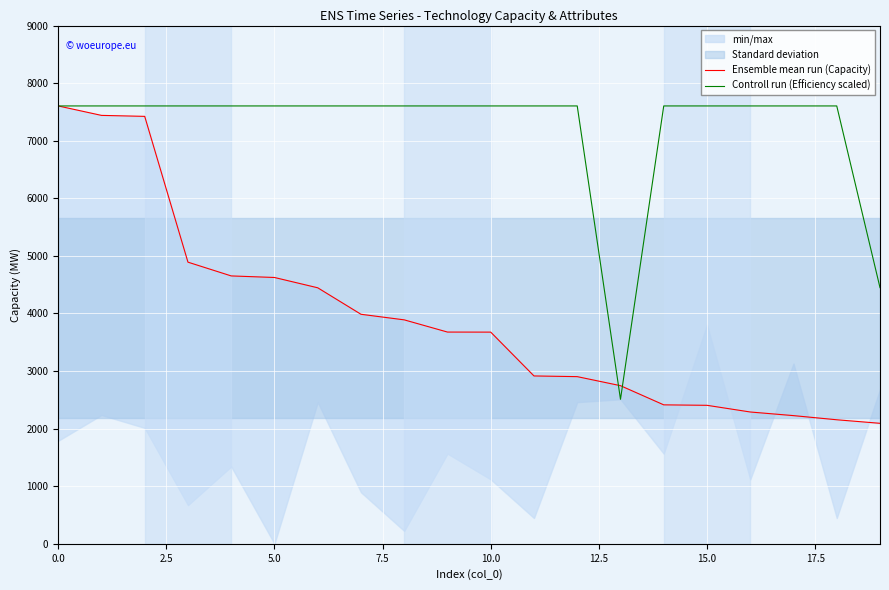

Is it true that Ensemble mean run (Capacity) equals 2405.0 at 15?

True